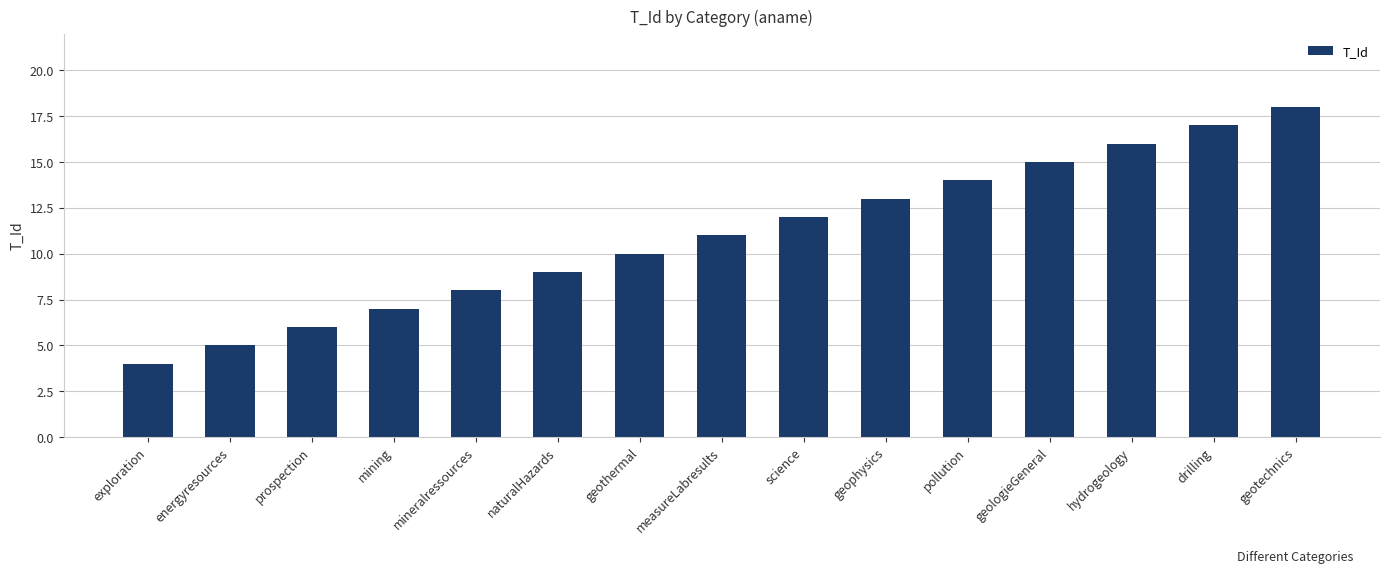

What is the label of the 9th bar from the left?

science